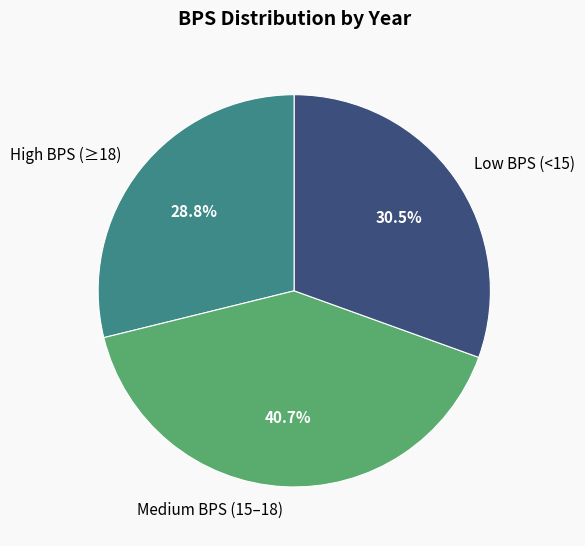

Rank the categories by value from lowest to highest.

High BPS (≥18), Low BPS (<15), Medium BPS (15–18)